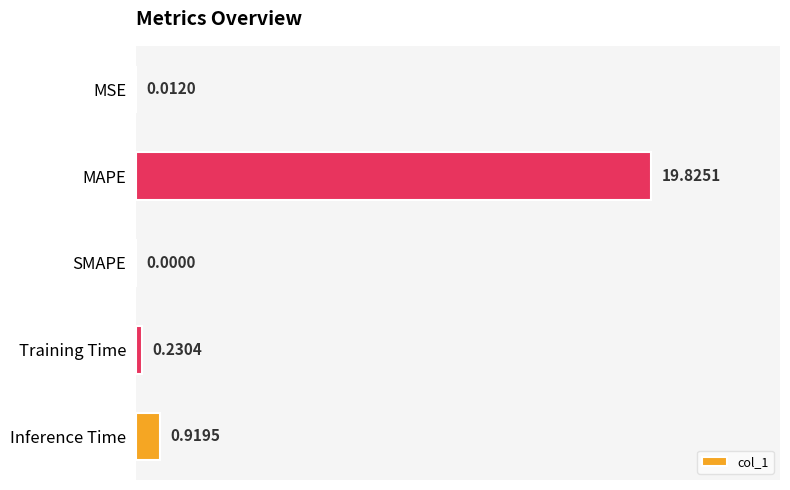

What is the sum of the values at MSE and MAPE?

19.8